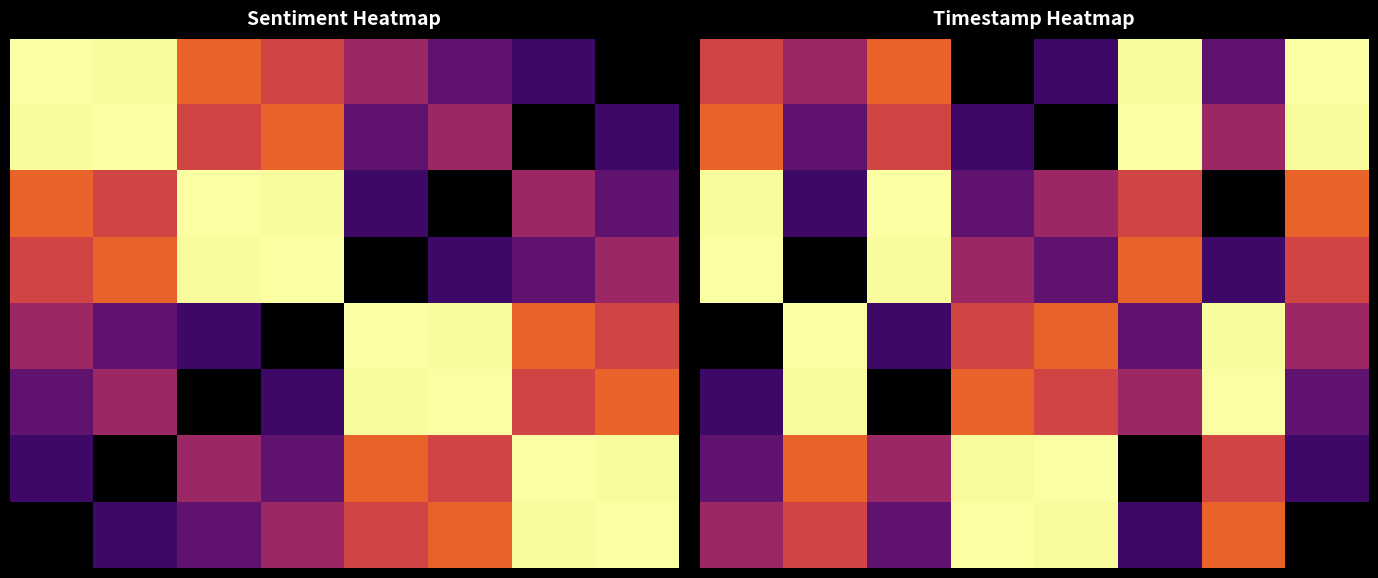

How many data points does each series have?

8